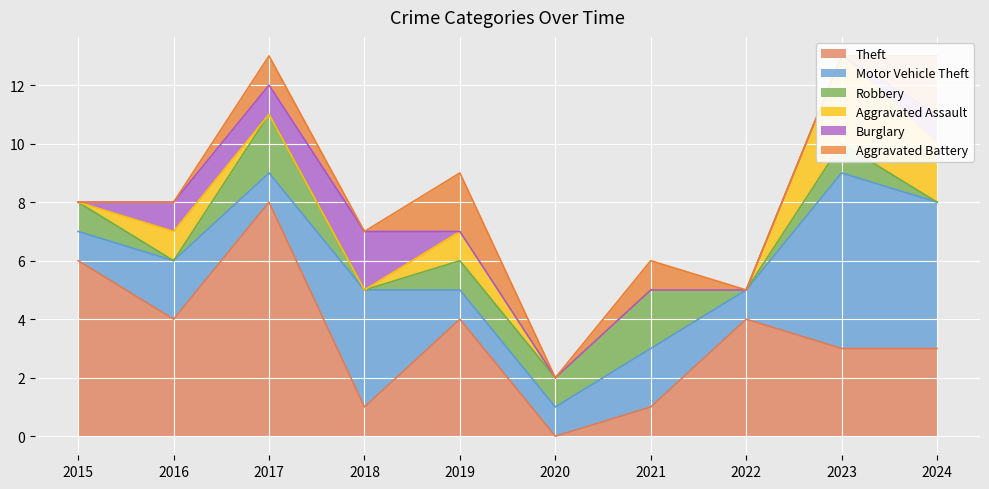

The value of Motor Vehicle Theft at 2016 is 2. True or false?

True